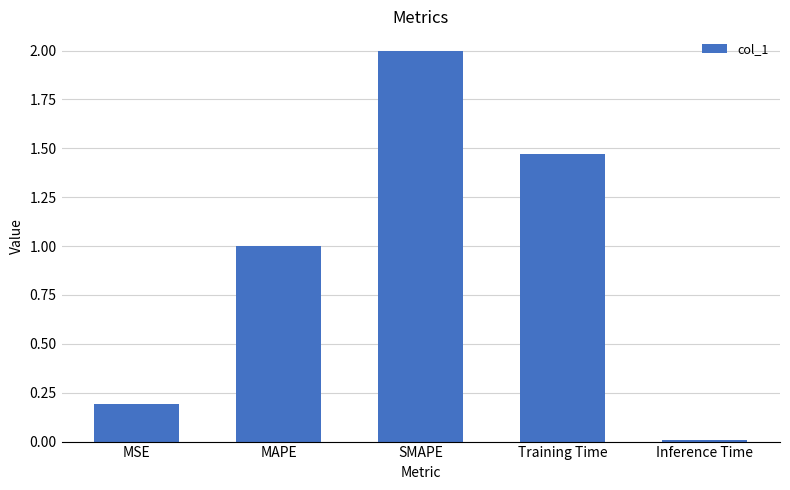

What is the sum of all values?

4.7